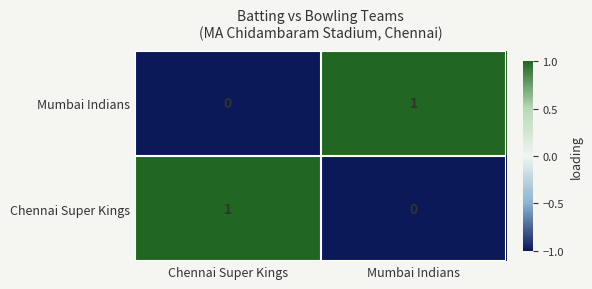

How many data points does each series have?

2